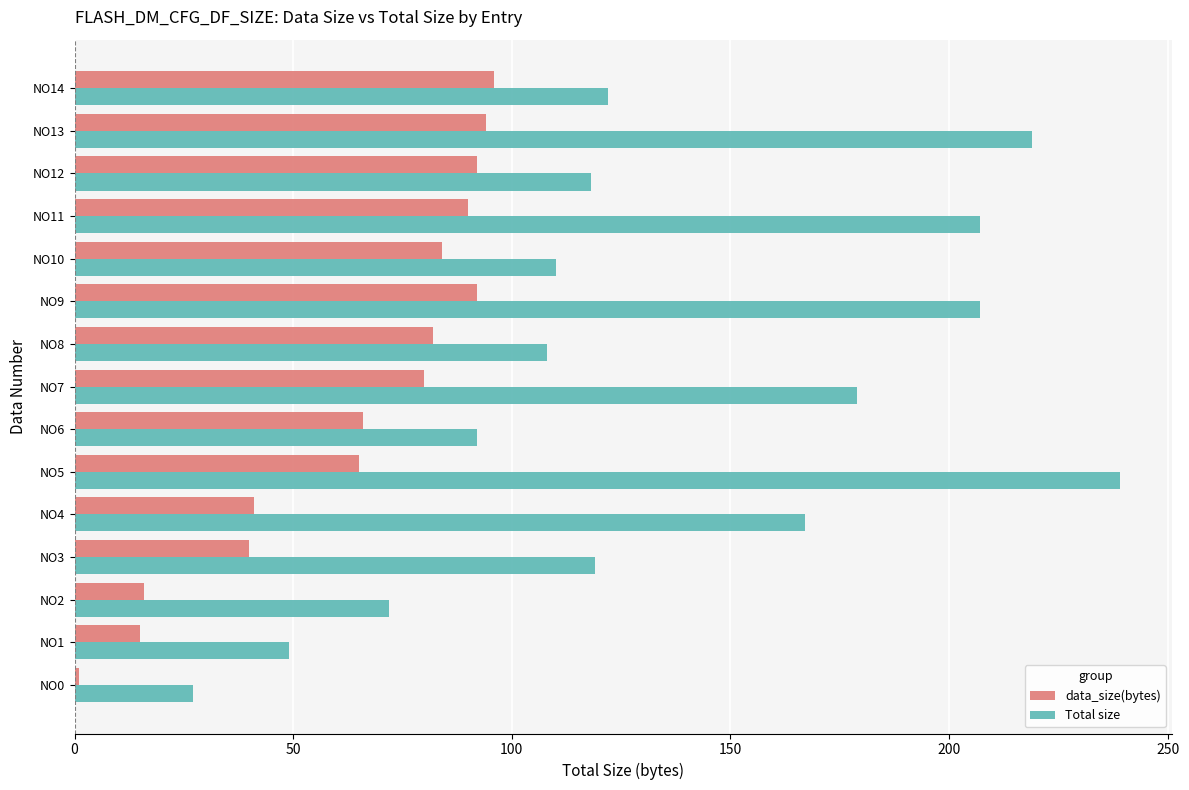

At which category does the chart reach its peak across all series?

NO5